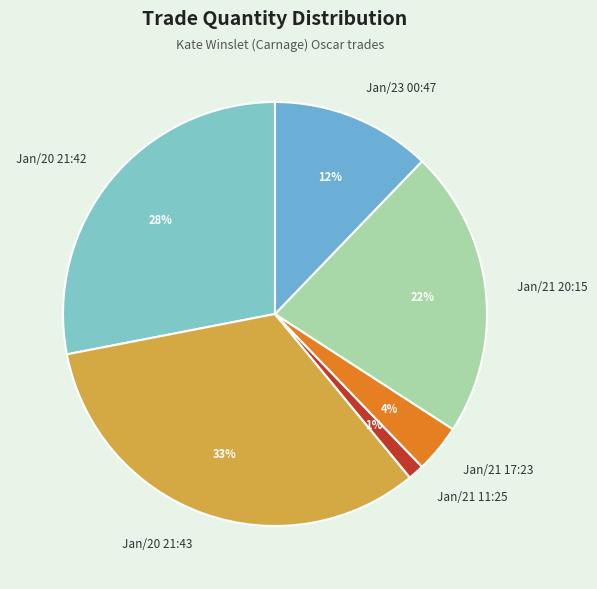

Approximately how many times larger is the value at Jan/21 17:23 compared to Jan/23 00:47?

0.3